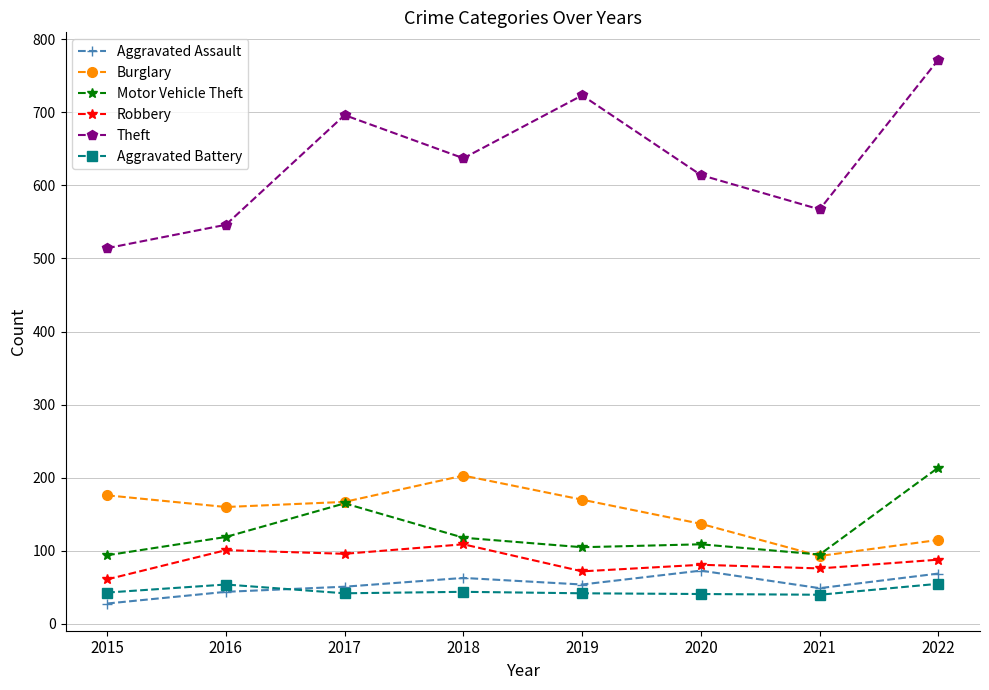

Does the chart display data point markers on the line(s)?

Yes